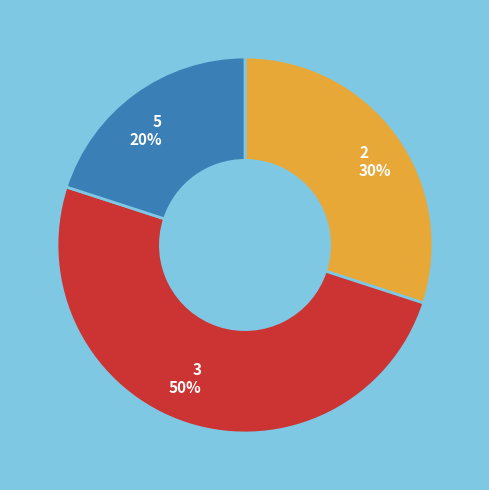

Between 2 and 5, which is larger?

2